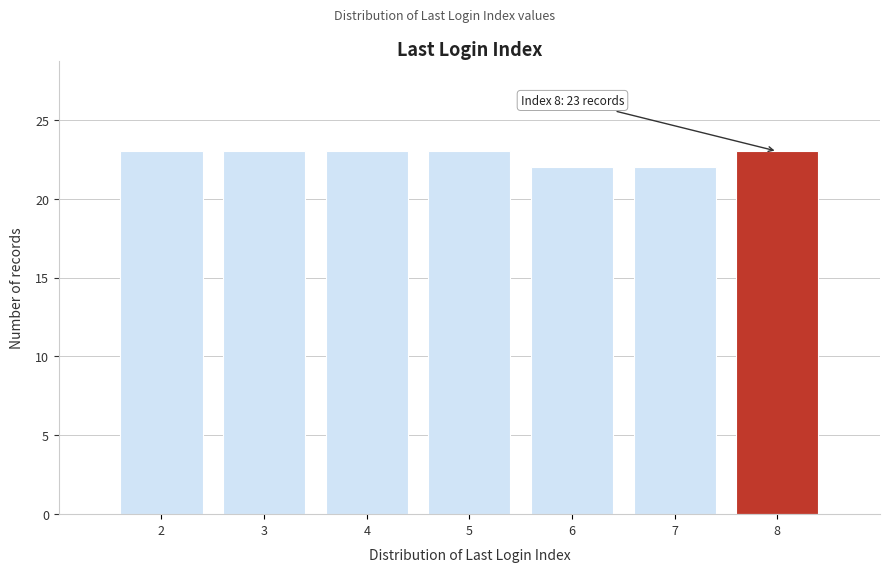

Reading left to right, transcribe all the data shown in this chart.

2=23	3=23	4=23	5=23	6=22	7=22	8=23